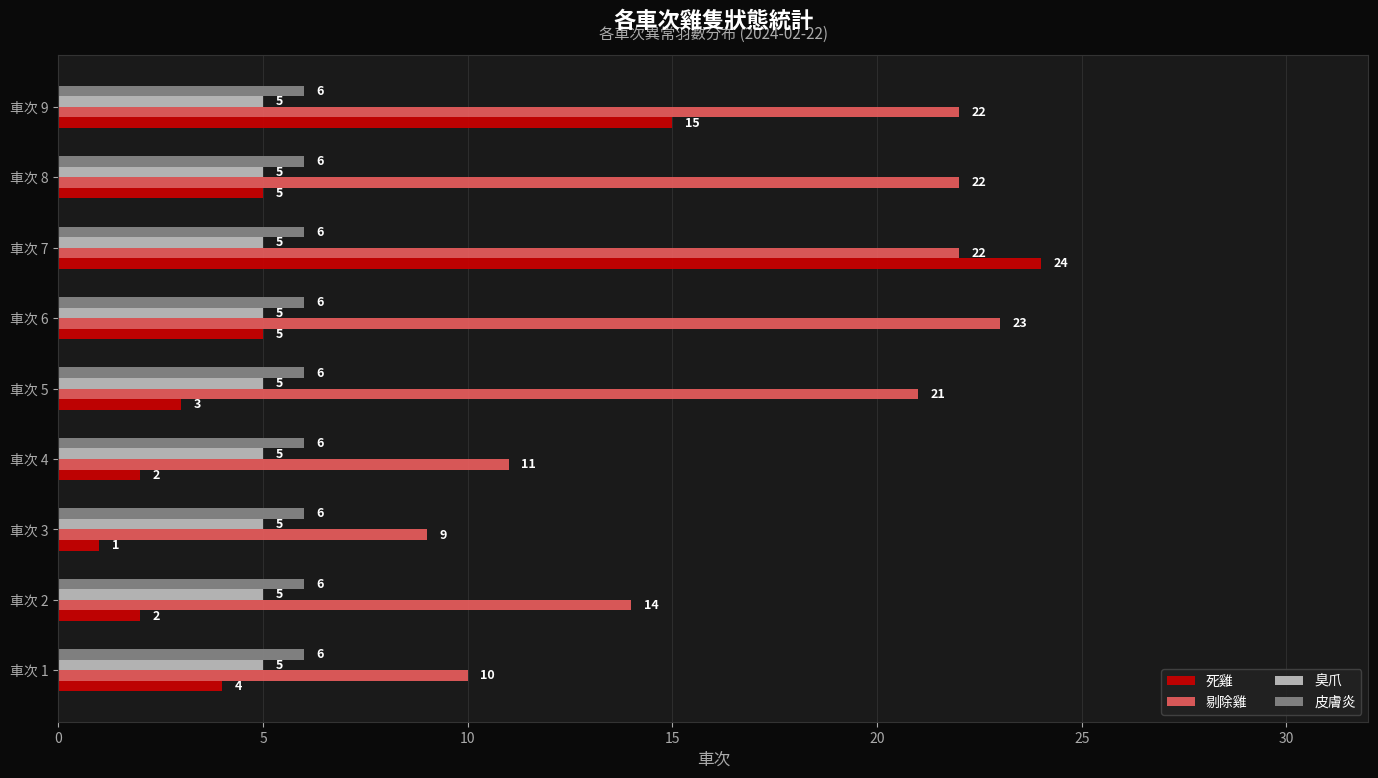

List the series in order of their peak value, highest first.

死雞, 剔除雞, 皮膚炎, 臭爪